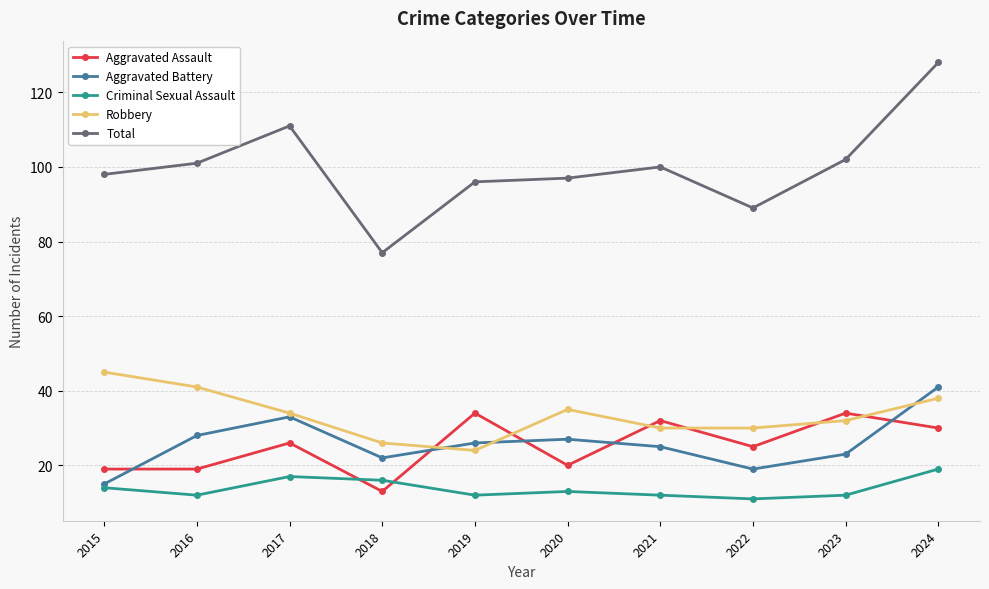

How many values in the Criminal Sexual Assault series are below 13?

5